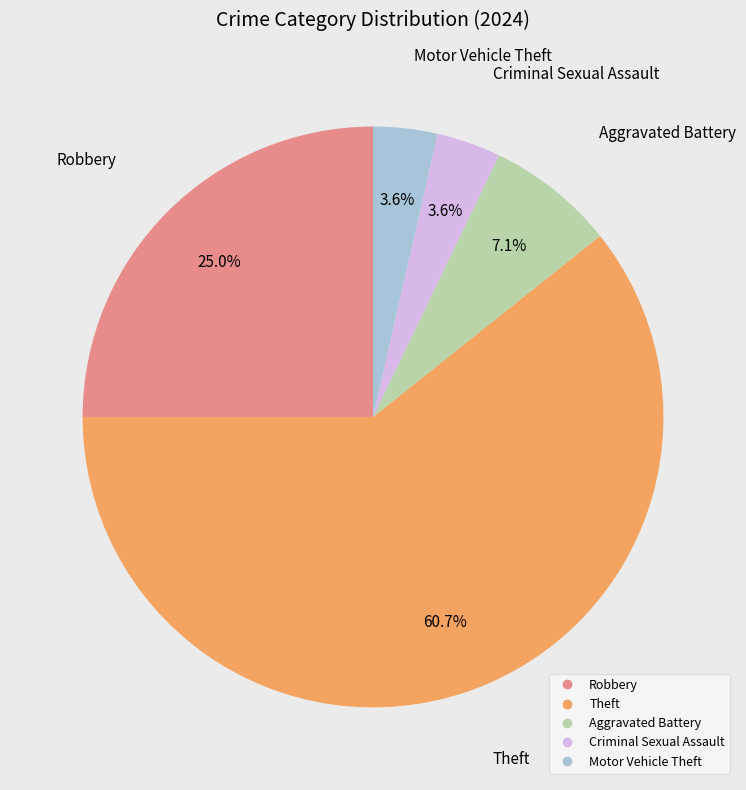

Is there any slice that represents more than half of the pie?

Yes